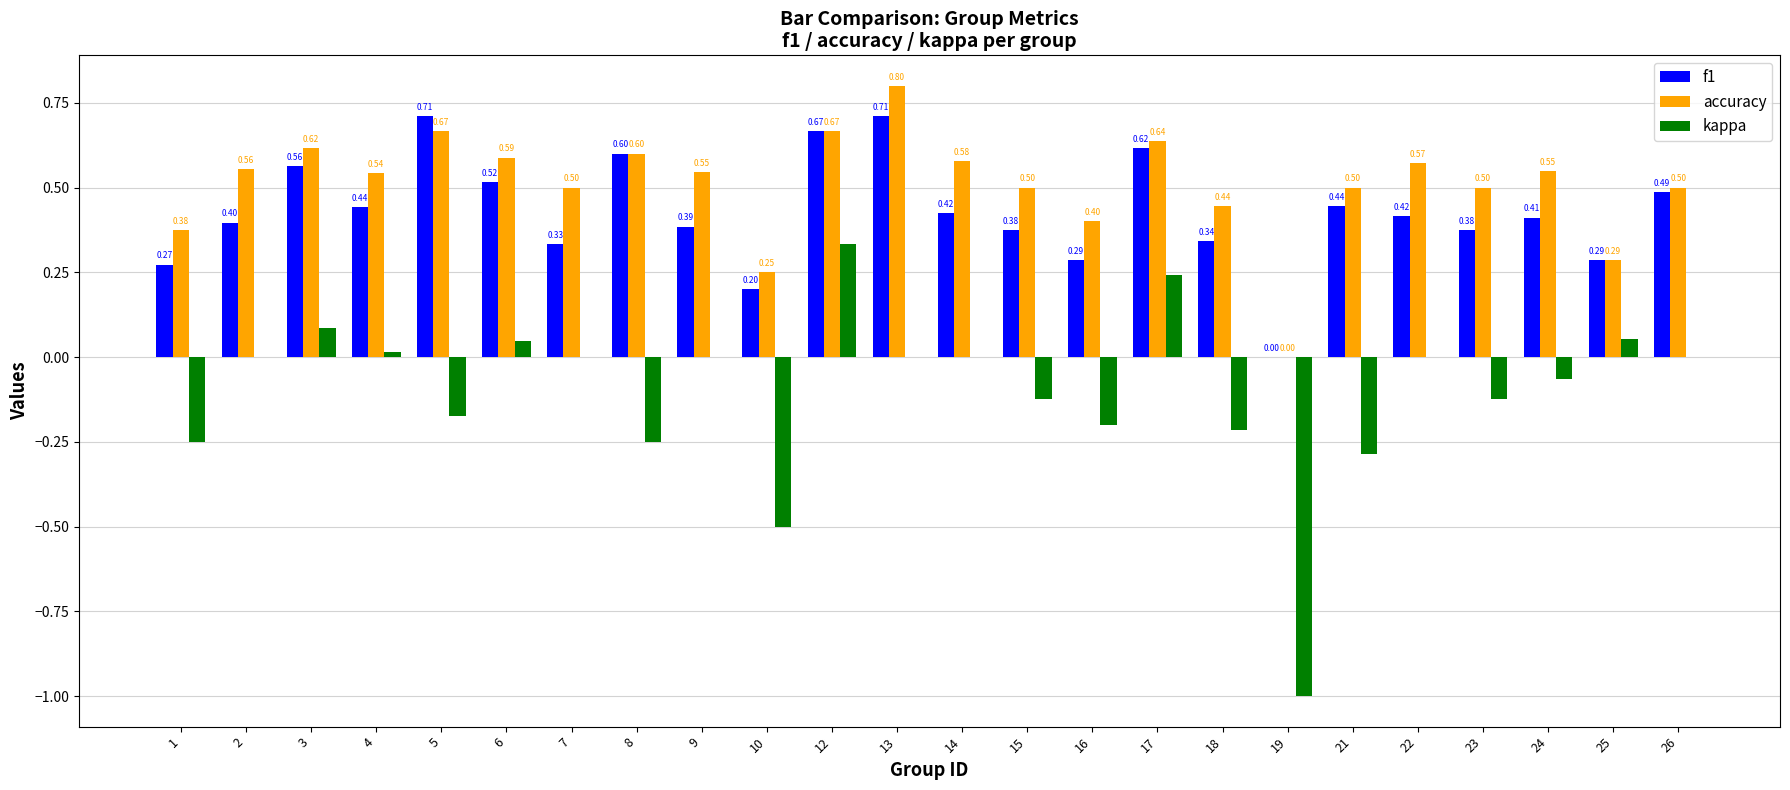

At which category is the sum across all series the highest?

12